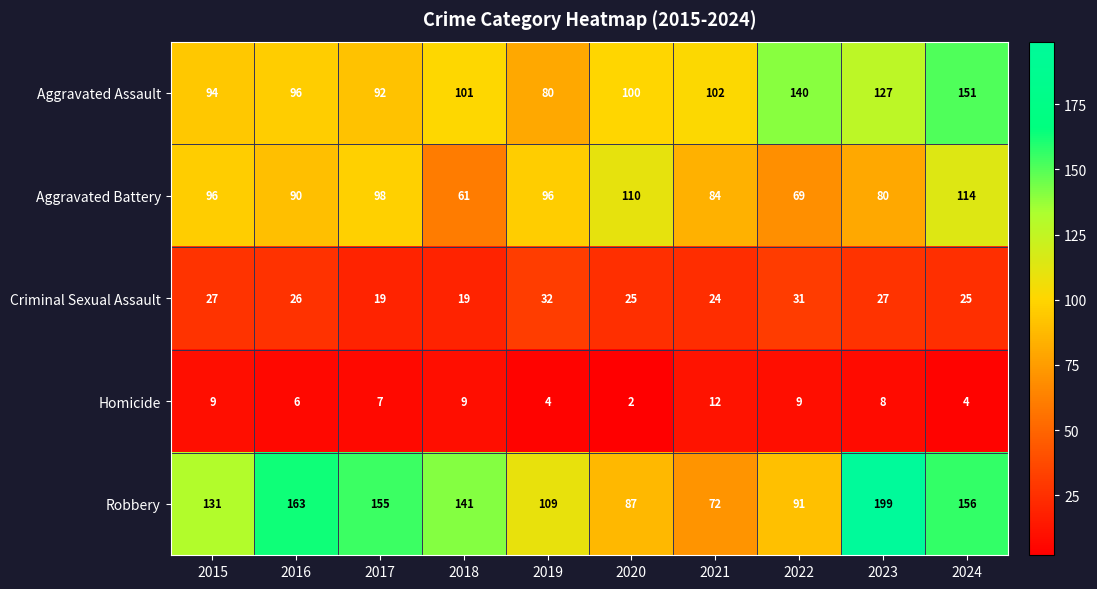

Which series has the largest range (max minus min)?

Robbery